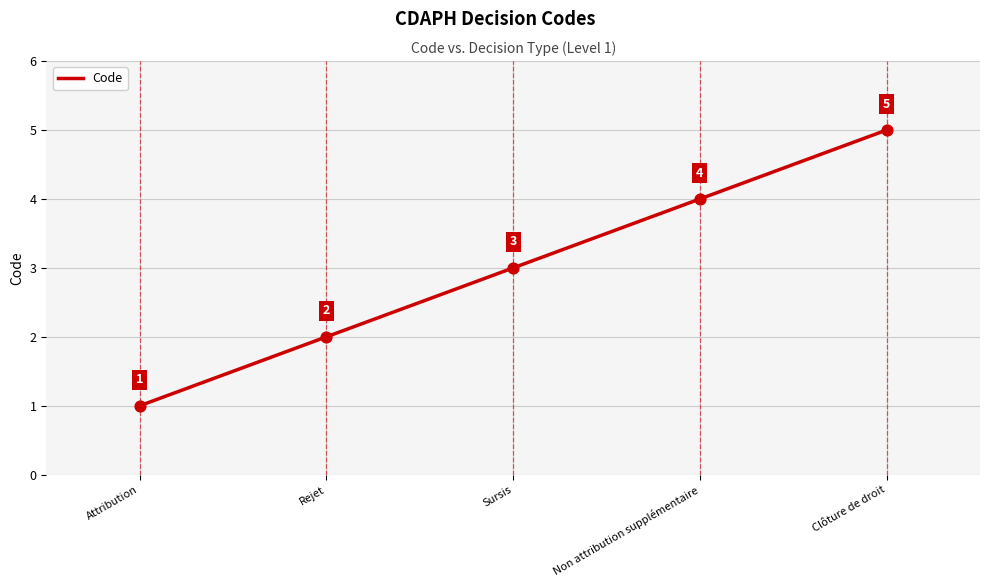

What is the change in value from Attribution to Clôture de droit?

+4